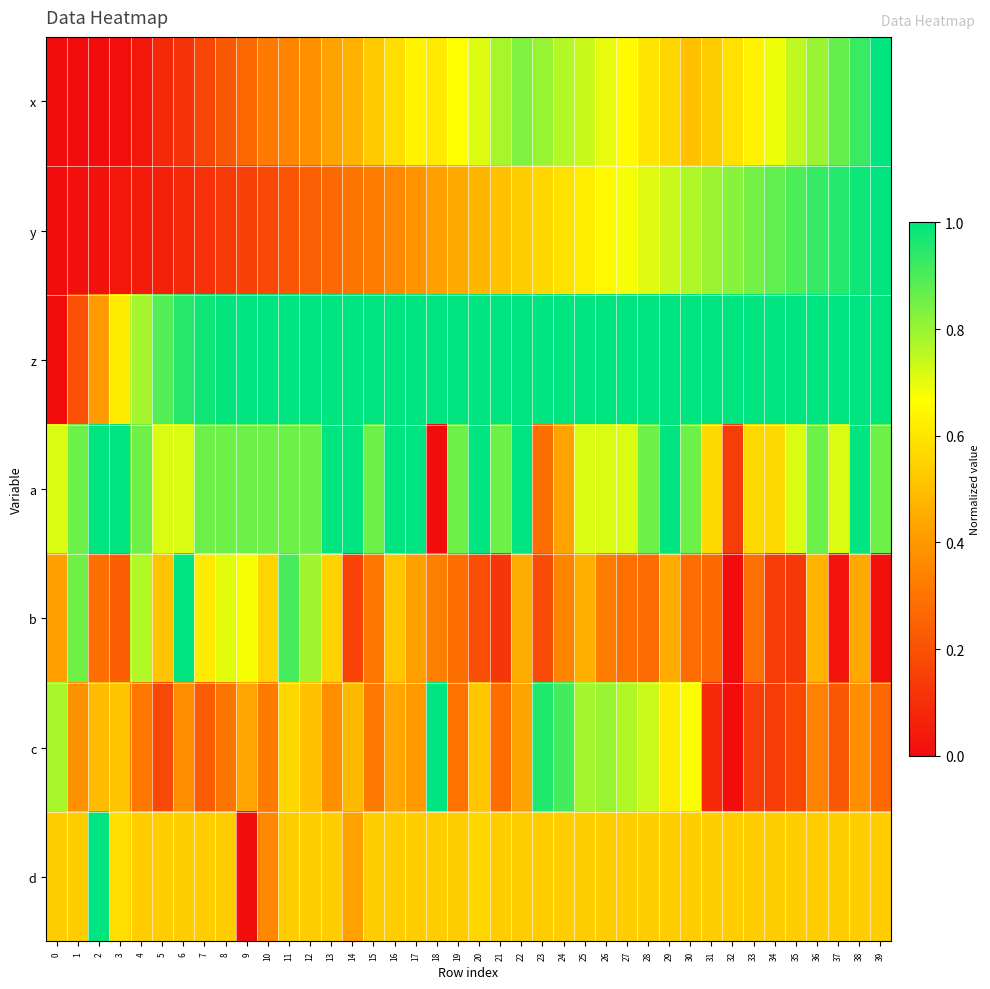

Between 6 and 30, which series saw the biggest shift?

b